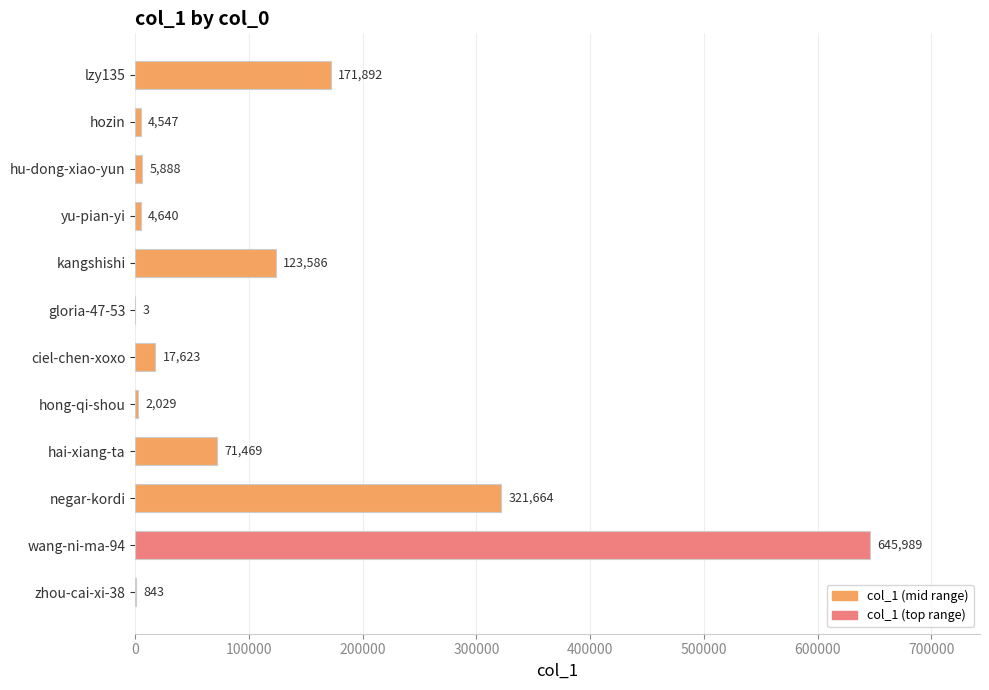

Are the bars horizontal?

Yes